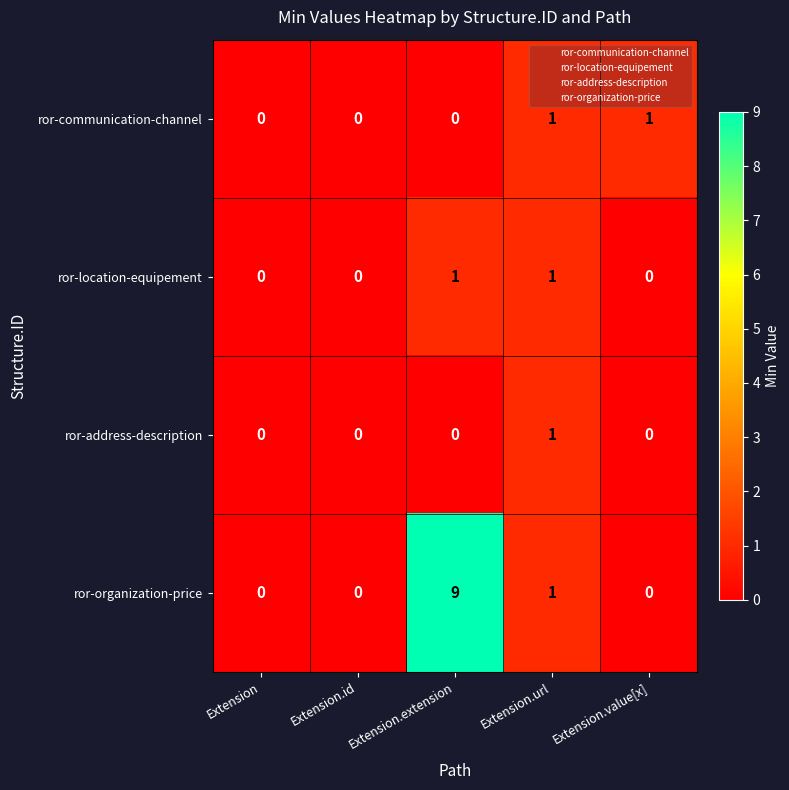

What is the total value across all series at Extension.extension?

10